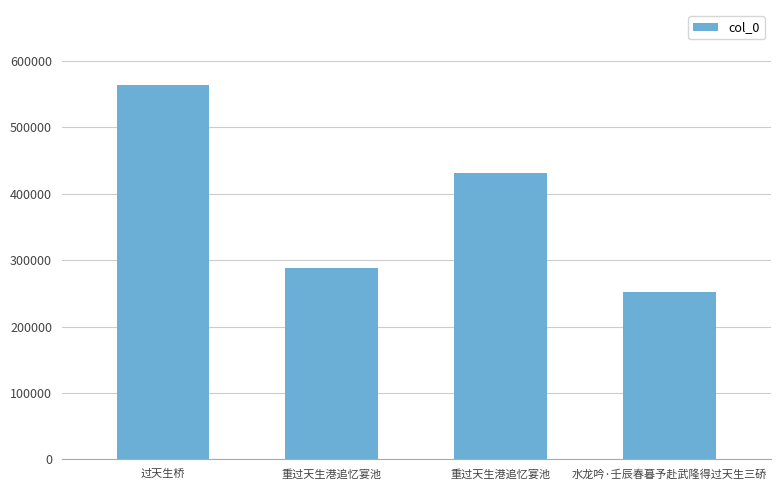

How many values are below 430723?

2